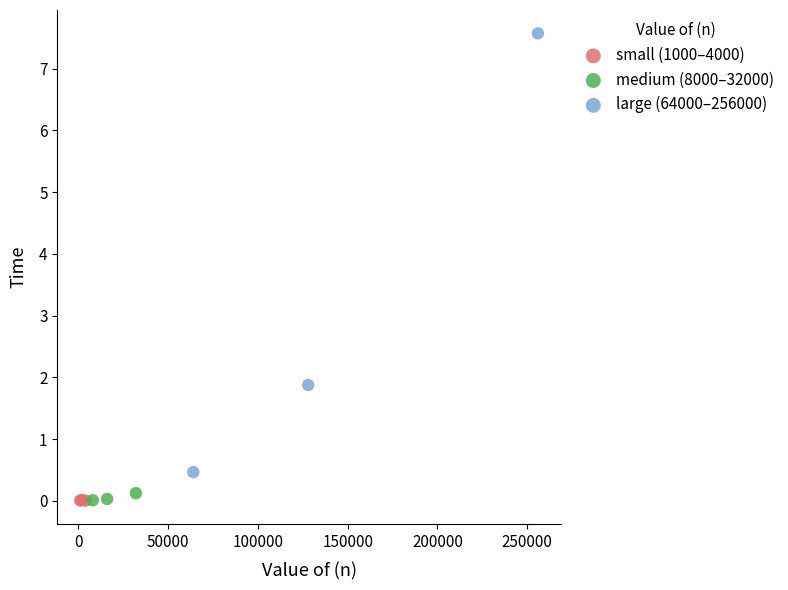

Which series contains the highest Y value?

large (64000–256000)